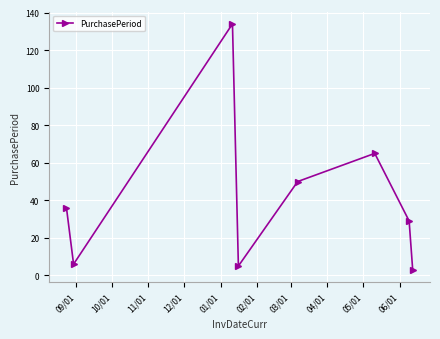

Does the chart have visible grid lines?

Yes